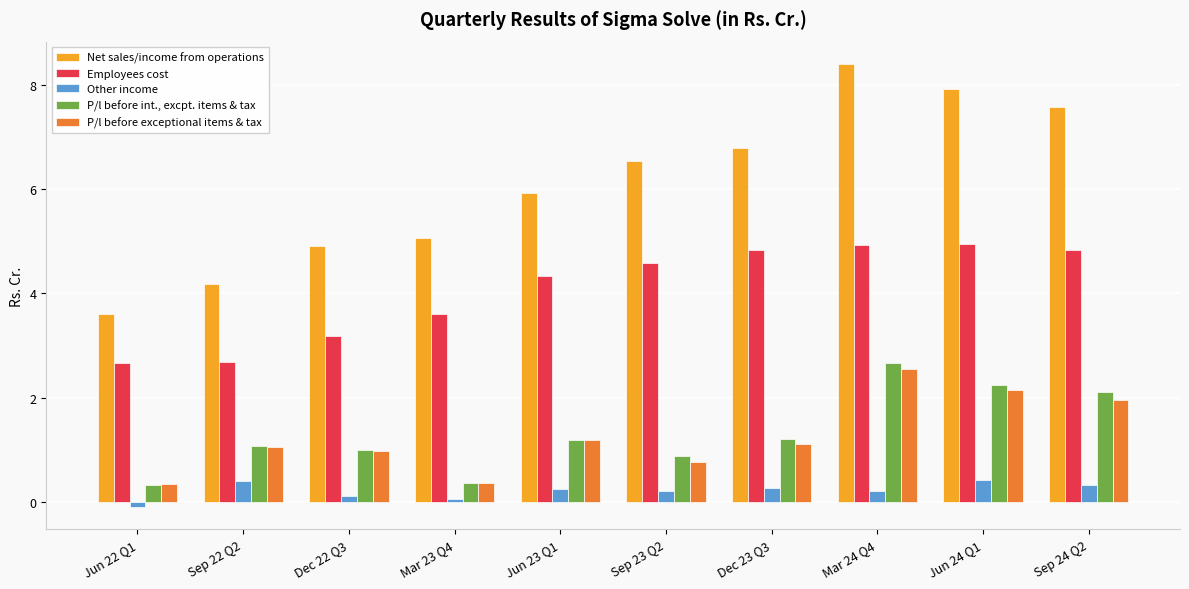

What is the difference between the maximum and minimum values in the P/l before int., excpt. items & tax series?

2.3